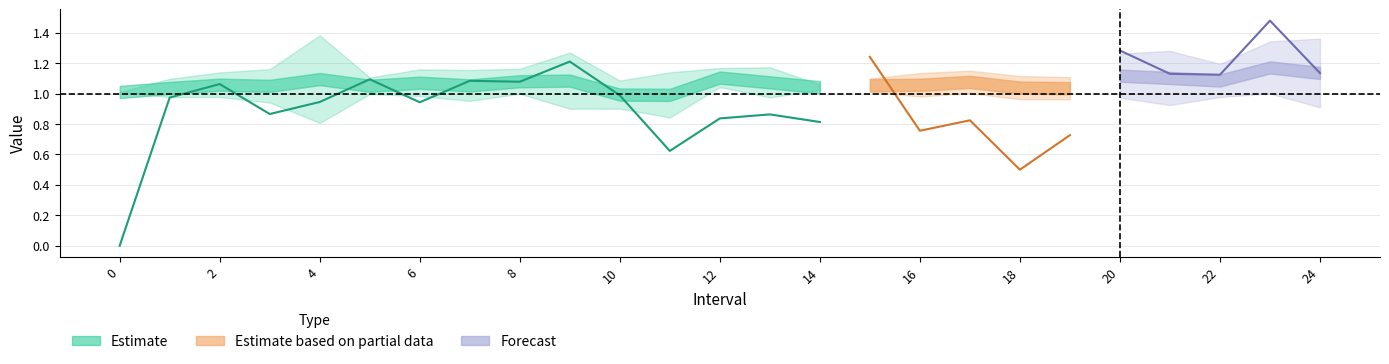

The value of q_value at 10 is 0.3. True or false?

False